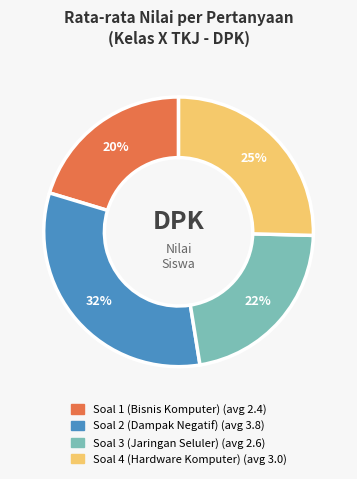

What percentage is the Soal 3 (Jaringan Seluler) slice, to the nearest percent?

22%